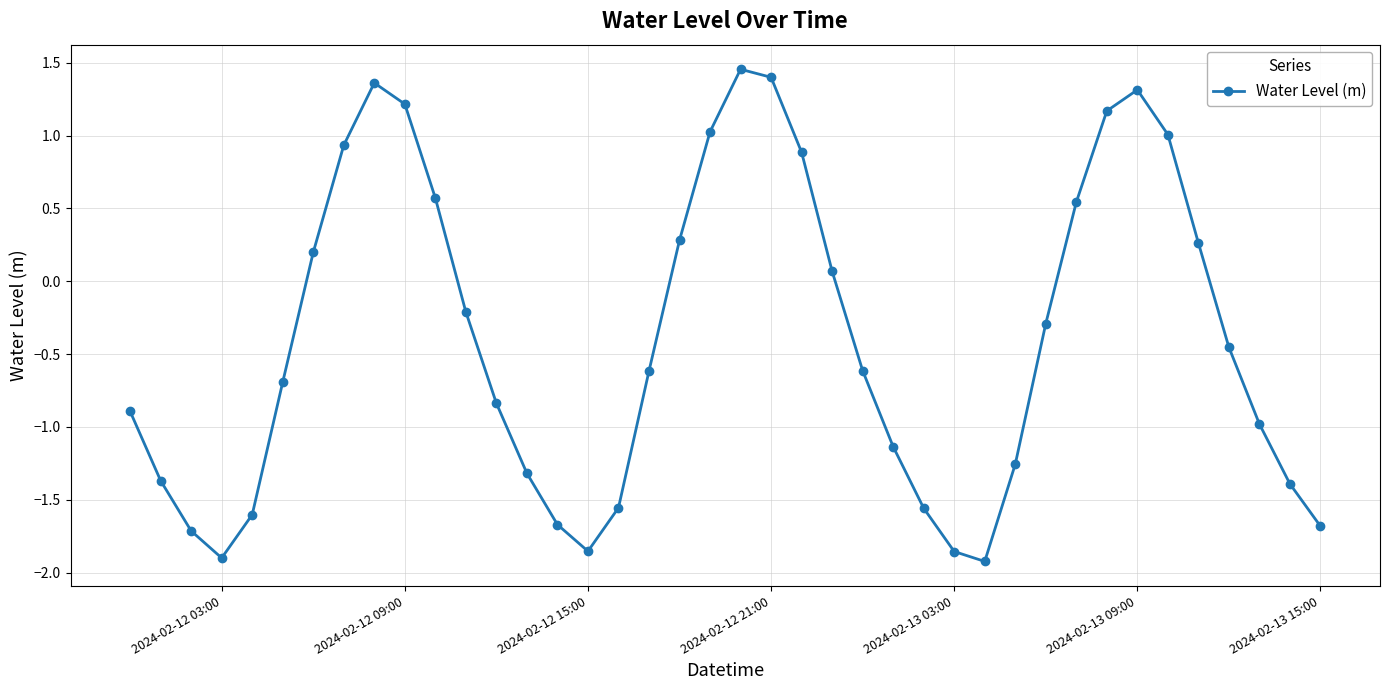

How many interior local peaks (higher than both neighbors) does the data have?

3